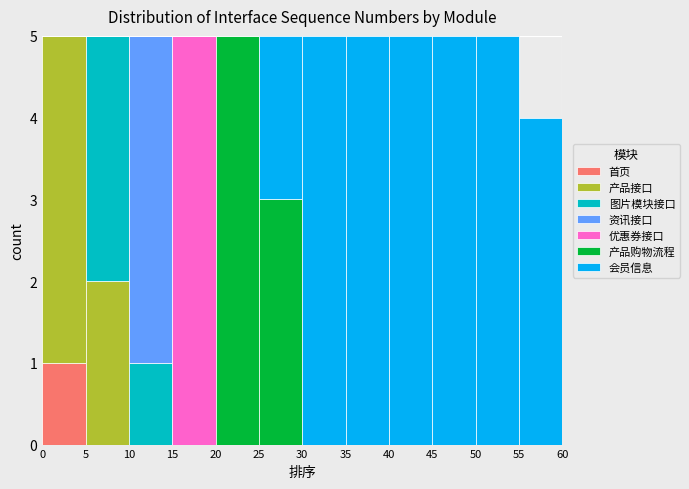

Reading left to right, transcribe this chart: for each stacked bar, give the range it covers on the x-axis and its total height. The values are not printed on the chart, so give them approximately, as read against the axis.

0 to 5: 5
5 to 10: 5
10 to 15: 5
15 to 20: 5
20 to 25: 5
25 to 30: 5
30 to 35: 5
35 to 40: 5
40 to 45: 5
45 to 50: 5
50 to 55: 5
55 to 60: 4